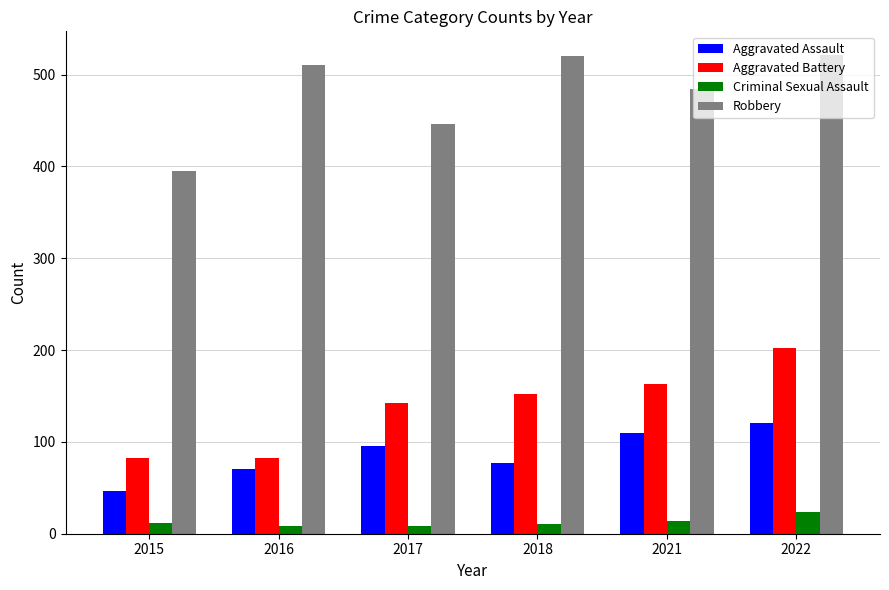

Rank the series at 2021 from highest to lowest value.

Robbery, Aggravated Battery, Aggravated Assault, Criminal Sexual Assault